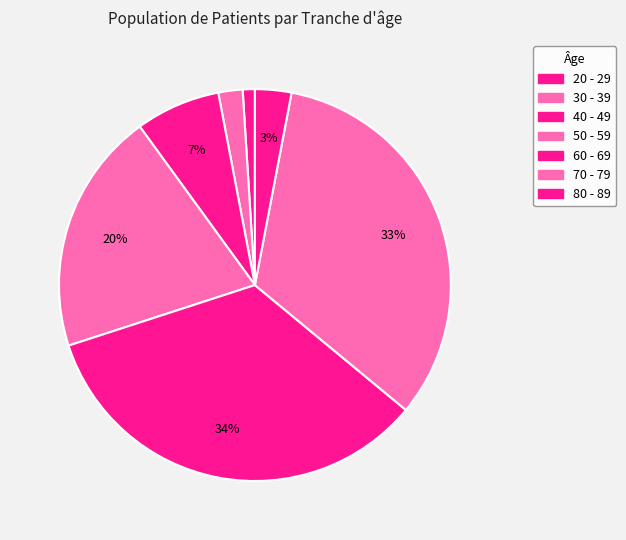

Does any single category account for the majority?

No